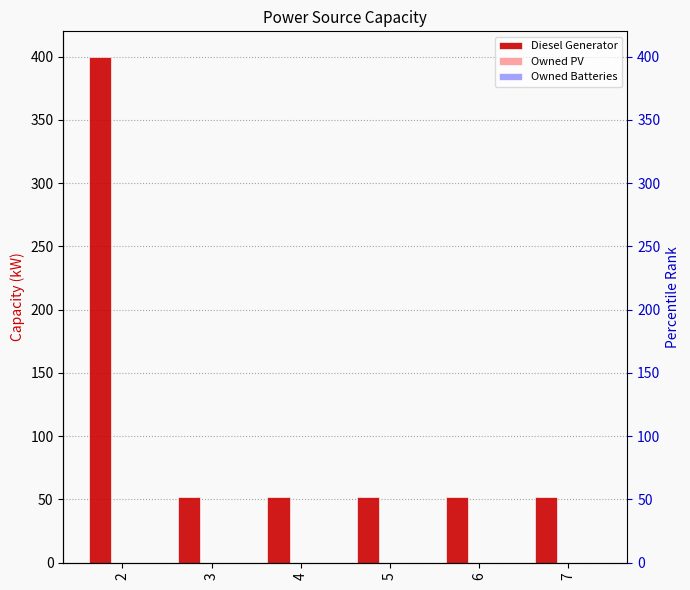

Which has a higher value, 4 or 2?

2